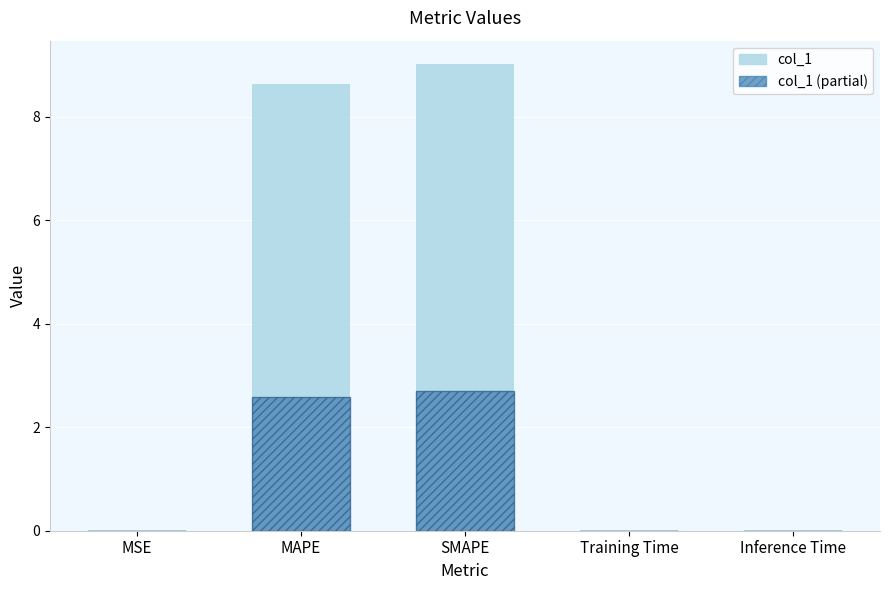

At which label does col_1 reach its peak?

SMAPE